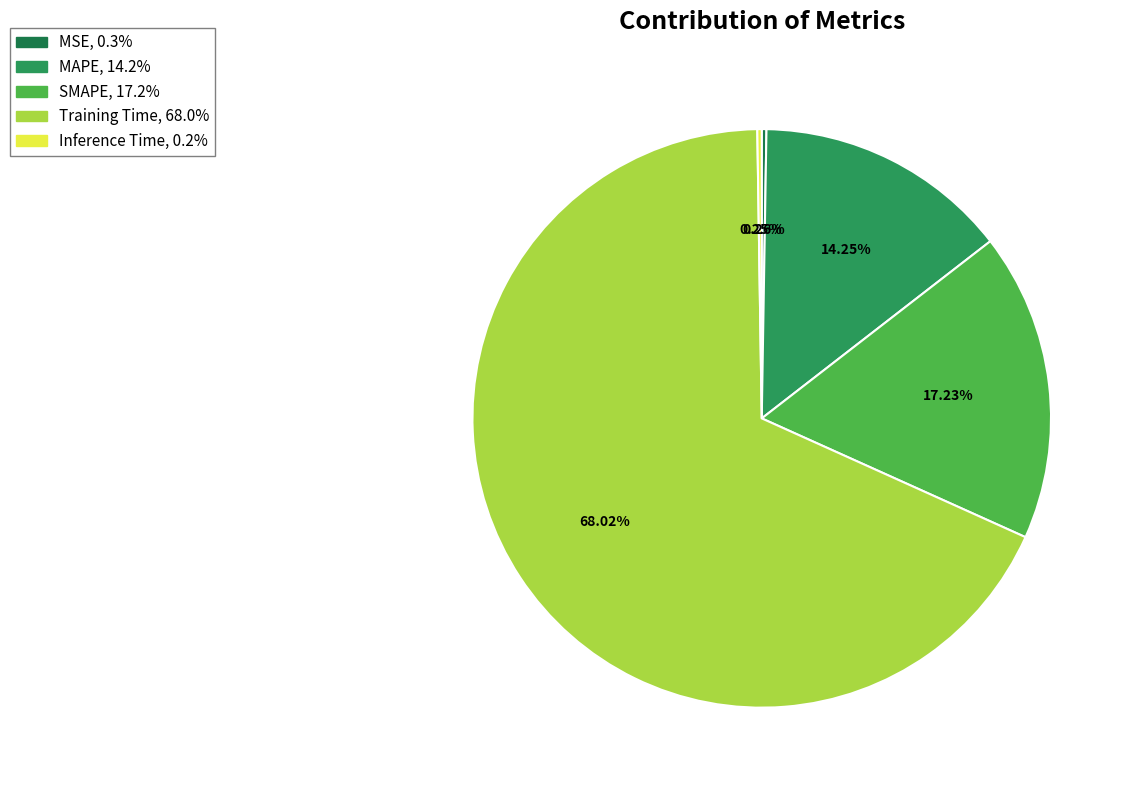

To the nearest percent, what is the average slice percentage?

20%